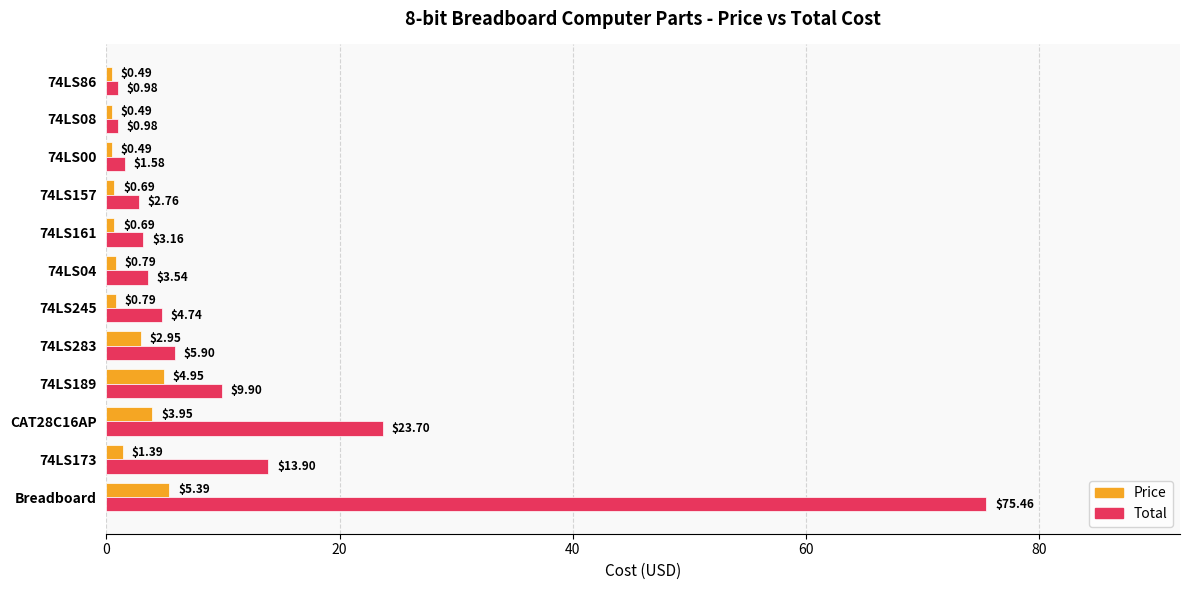

Which category has the highest value across all series?

Breadboard